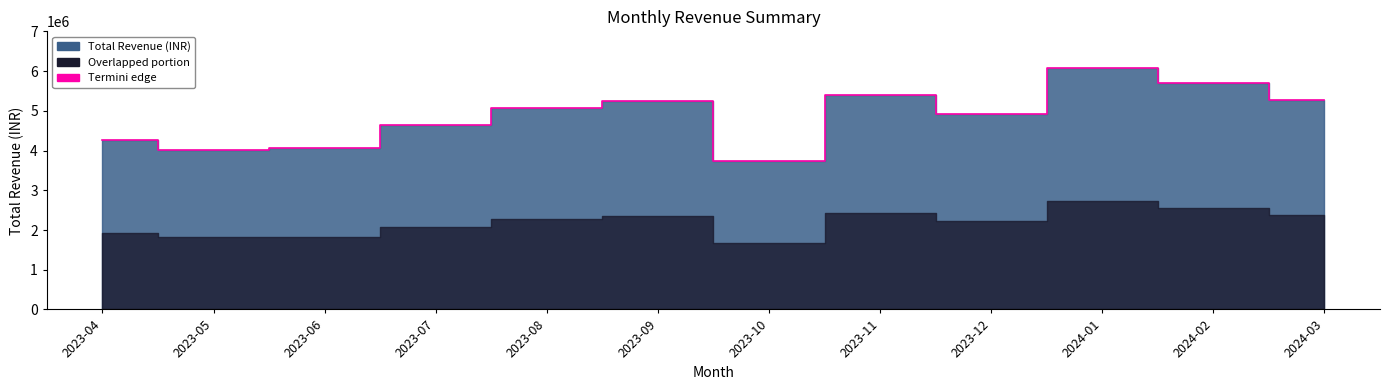

Rank the categories by value from lowest to highest.

2023-10, 2023-05, 2023-06, 2023-04, 2023-07, 2023-12, 2023-08, 2023-09, 2024-03, 2023-11, 2024-02, 2024-01